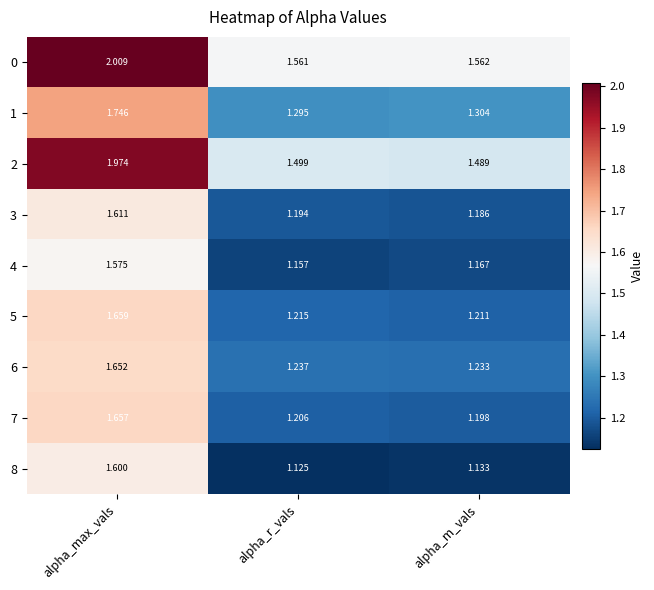

Is the value of 2 at alpha_m_vals greater than the value of 6 at alpha_r_vals?

Yes